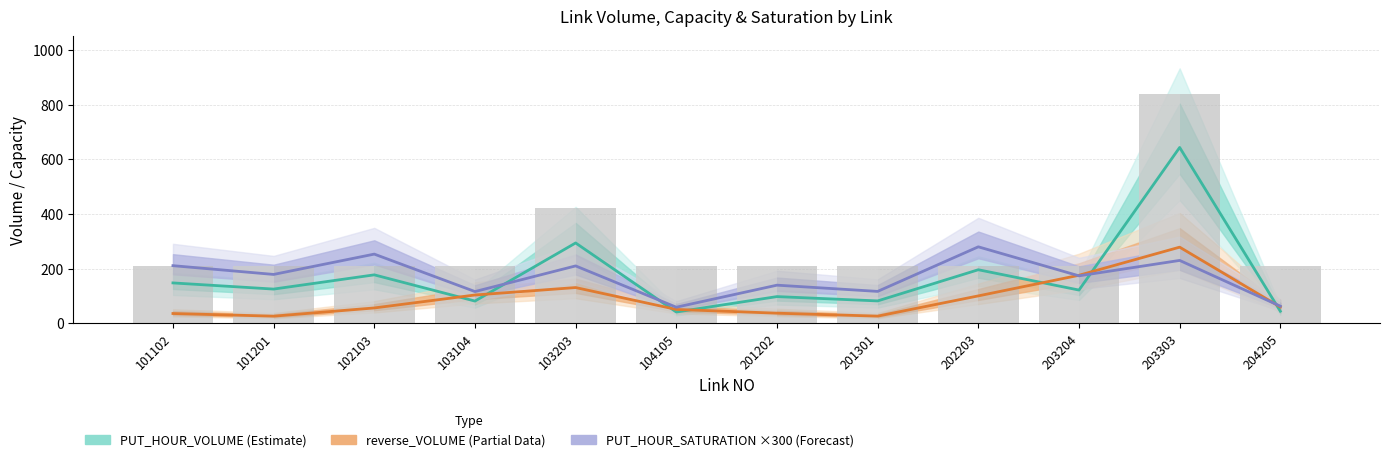

What is the smallest value displayed?

25.7